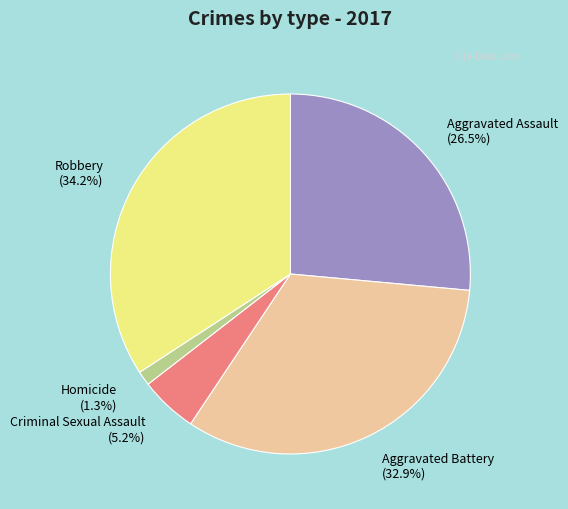

The Criminal Sexual Assault slice represents 5% of the pie. True or false?

True